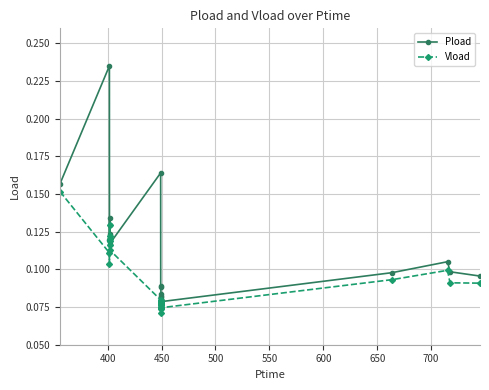

What is the sum of all Pload values?

2.7